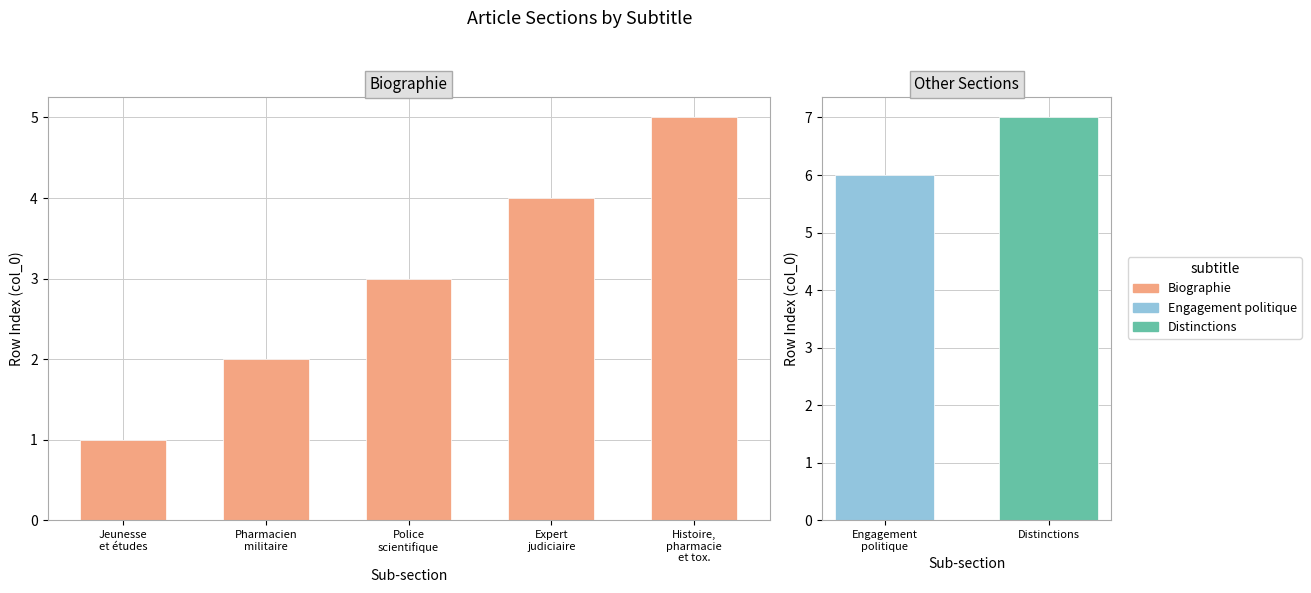

What is the change in value from Pharmacien
militaire to Histoire,
pharmacie
et tox.?

+3